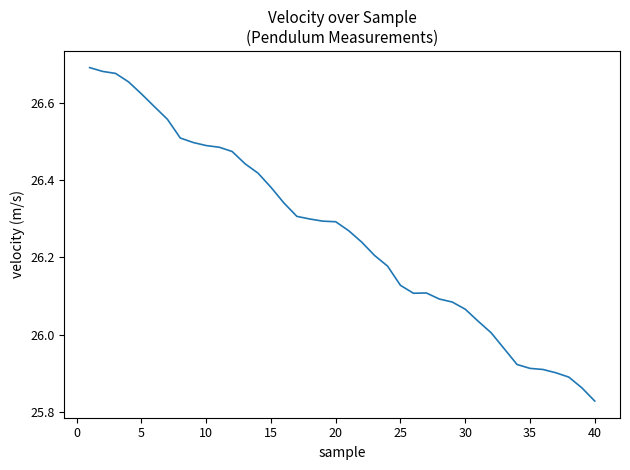

What is the difference between the maximum and minimum values?

0.9